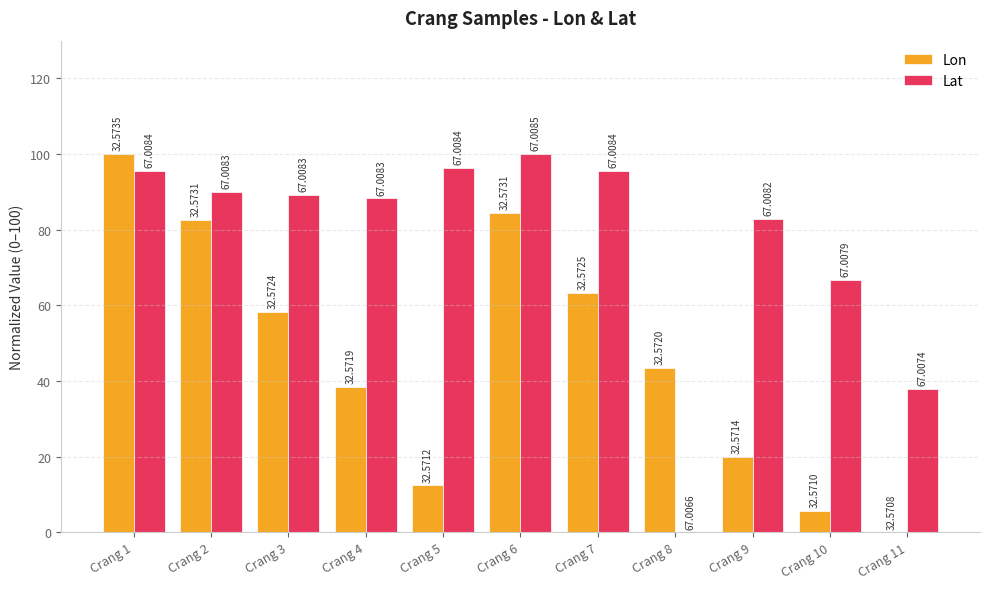

Which series has the widest spread of values?

Lon